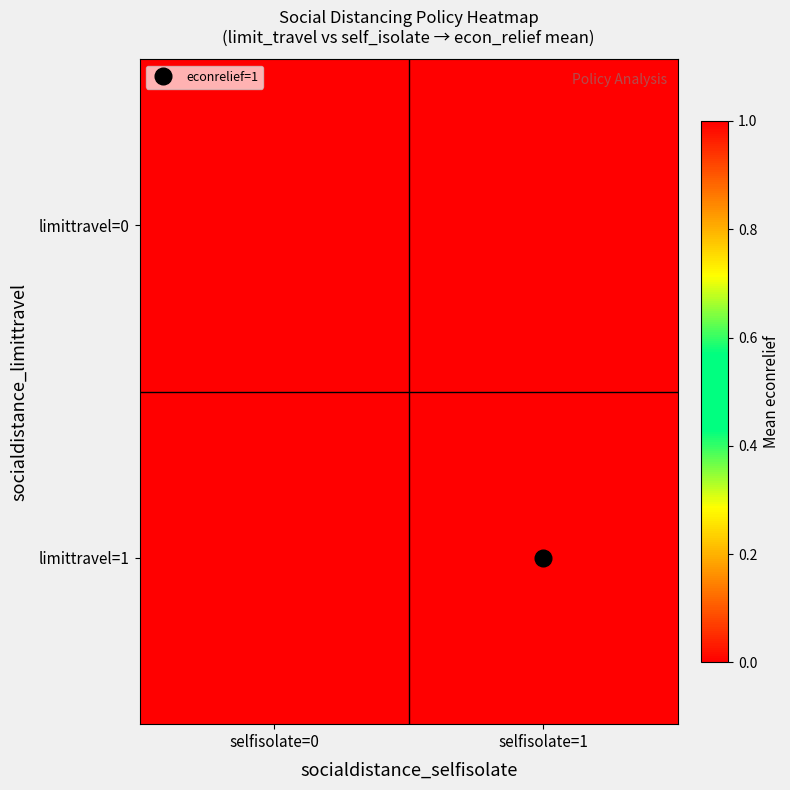

How many categories are shown in the chart?

2